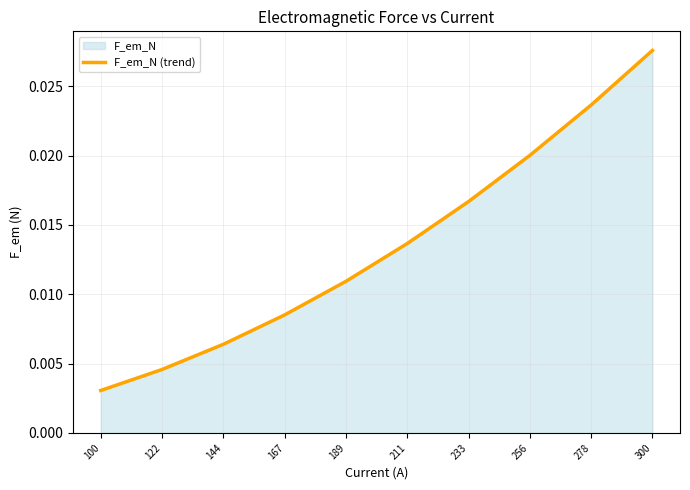

How many series are shown in this chart?

1